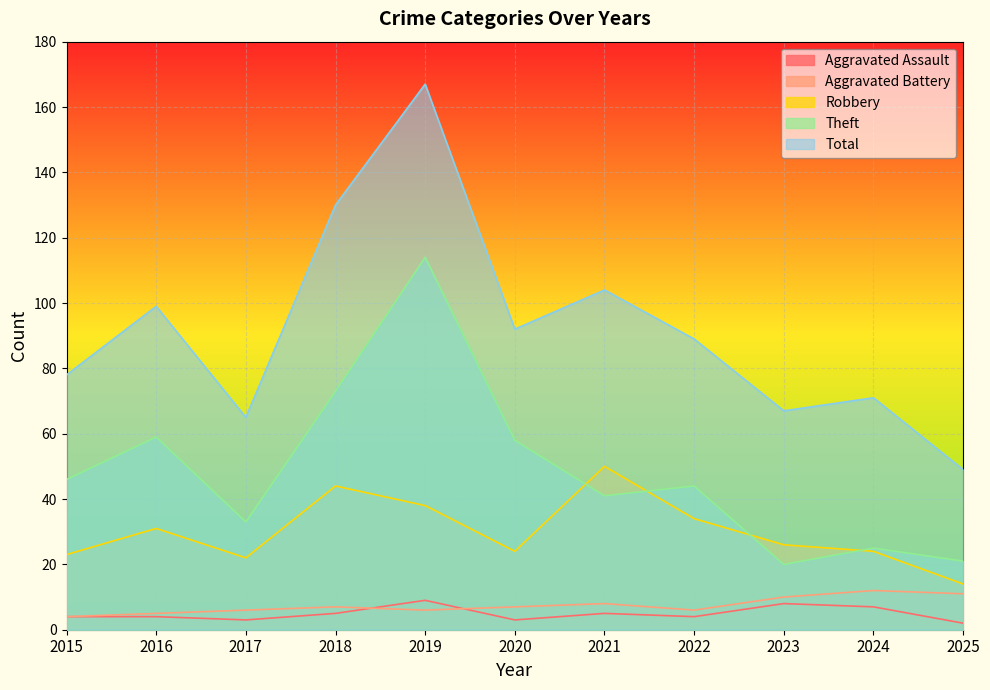

How many Aggravated Assault values are between 3 and 7?

8